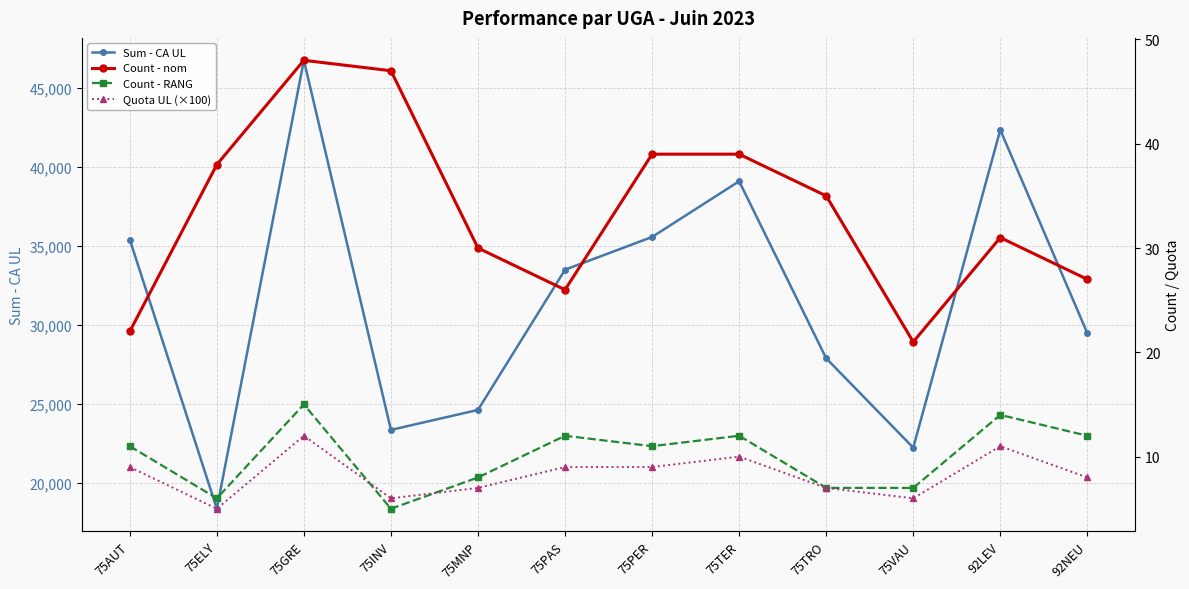

True or false: Count - RANG and Count - nom cross at least once.

False